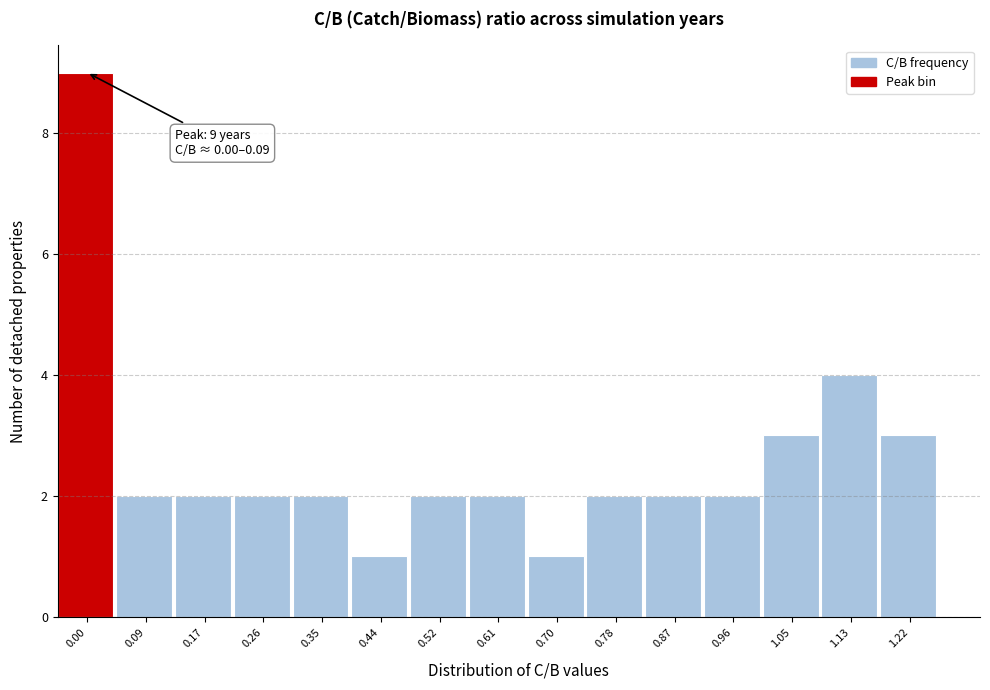

Reading left to right, extract all data points from this chart.

0.00=9	0.09=2	0.17=2	0.26=2	0.35=2	0.44=1	0.52=2	0.61=2	0.70=1	0.78=2	0.87=2	0.96=2	1.05=3	1.13=4	1.22=3